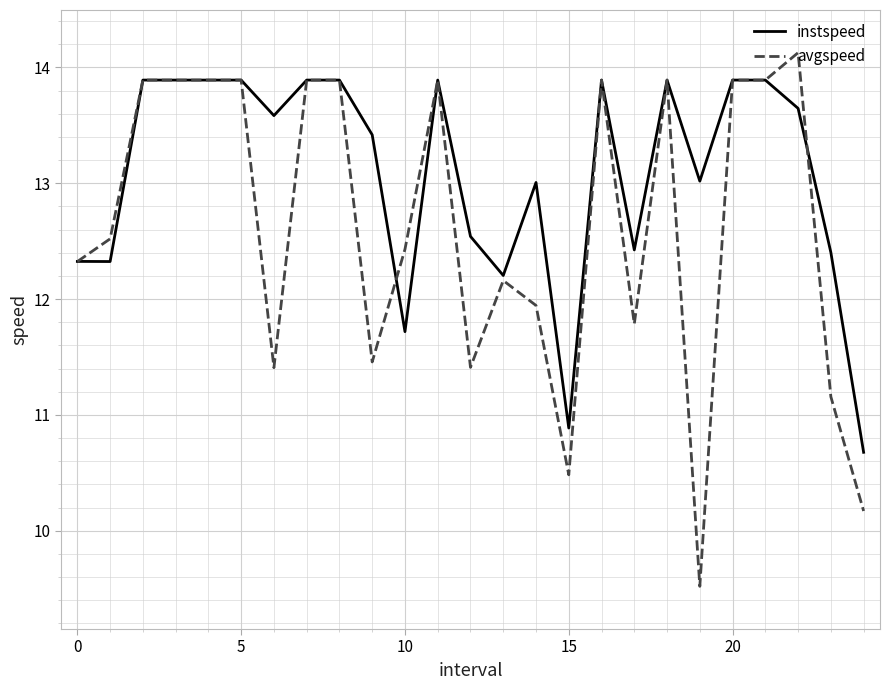

In instspeed, how many points are lower than both neighbors (excluding endpoints)?

7